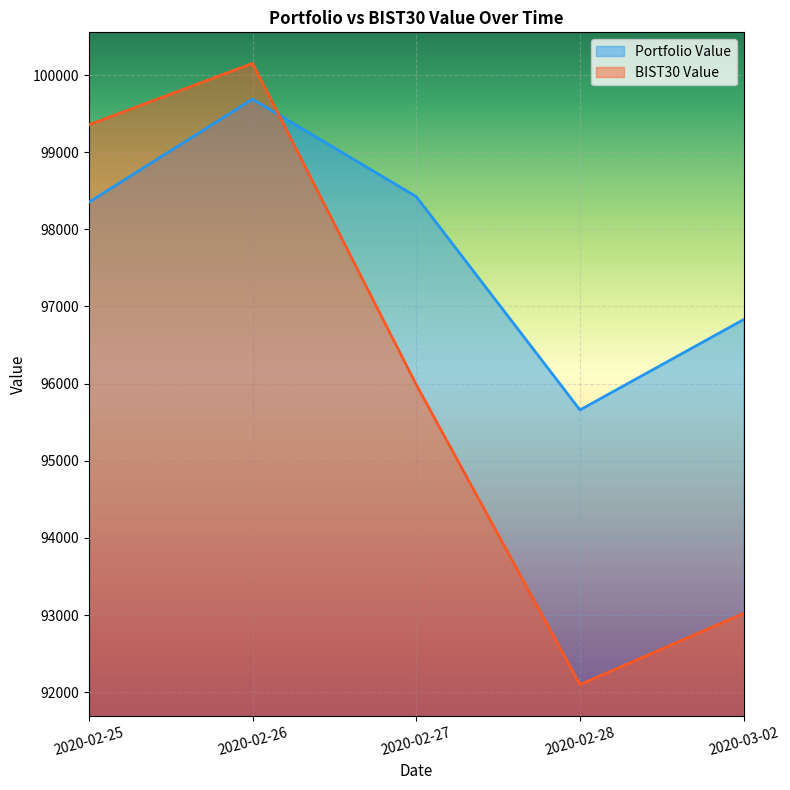

True or false: Portfolio Value and BIST30 Value cross at least once.

True